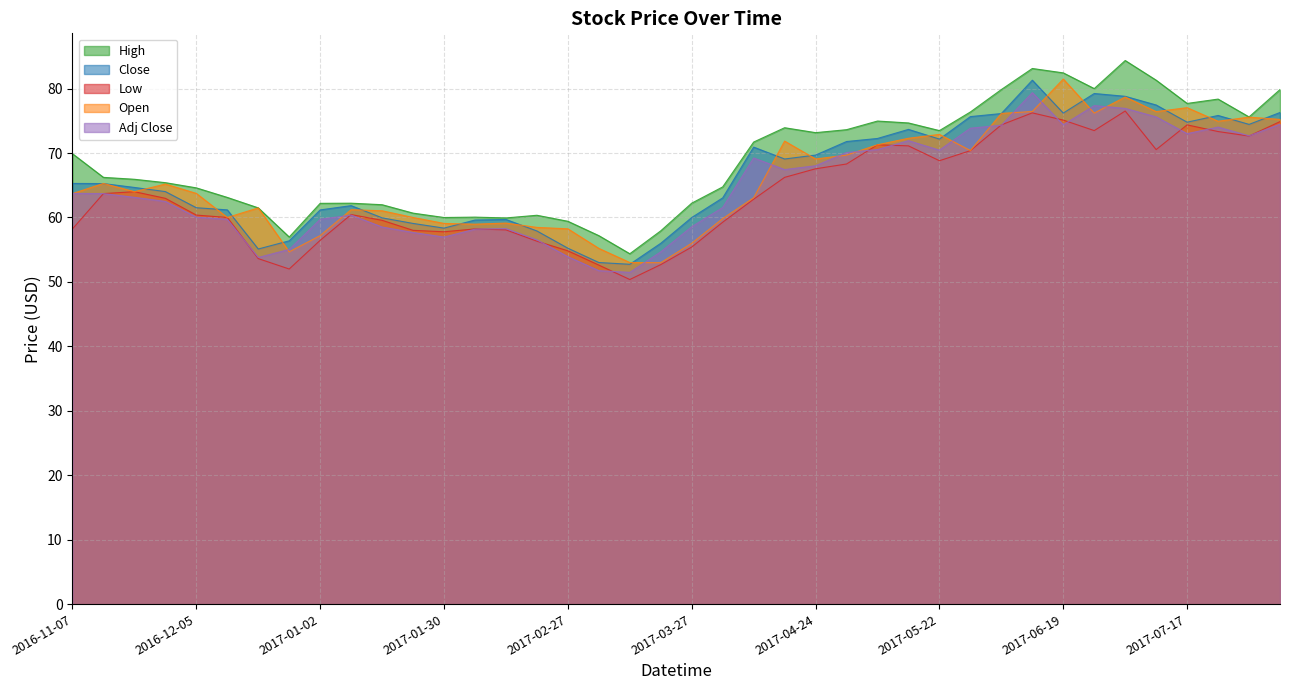

Reading right to left, what are all the values shown in this chart?

High: 2017-08-07=79.9	2017-07-31=75.6	2017-07-24=78.4	2017-07-17=77.7	2017-07-10=81.3	2017-07-03=84.4	2017-06-26=80.0	2017-06-19=82.4	2017-06-12=83.1	2017-06-05=79.9	2017-05-29=76.4	2017-05-22=73.5	2017-05-15=74.7	2017-05-08=75.0	2017-05-01=73.6	2017-04-24=73.2	2017-04-17=73.9	2017-04-10=71.7	2017-04-03=64.7	2017-03-27=62.2	2017-03-20=57.9	2017-03-13=54.4	2017-03-06=57.2	2017-02-27=59.4	2017-02-20=60.3	2017-02-13=59.9	2017-02-06=60.1	2017-01-30=60.0	2017-01-23=60.7	2017-01-16=62.0	2017-01-09=62.2	2017-01-02=62.2	2016-12-26=57.0	2016-12-19=61.5	2016-12-12=63.1	2016-12-05=64.6	2016-11-28=65.4	2016-11-21=65.9	2016-11-14=66.2	2016-11-07=69.9
Close: 2017-08-07=76.3	2017-07-31=74.4	2017-07-24=75.8	2017-07-17=74.8	2017-07-10=77.5	2017-07-03=78.8	2017-06-26=79.2	2017-06-19=76.2	2017-06-12=81.3	2017-06-05=76.1	2017-05-29=75.7	2017-05-22=72.2	2017-05-15=73.7	2017-05-08=72.3	2017-05-01=71.8	2017-04-24=69.7	2017-04-17=69.1	2017-04-10=70.9	2017-04-03=63.0	2017-03-27=60.0	2017-03-20=56.0	2017-03-13=52.7	2017-03-06=53.0	2017-02-27=55.2	2017-02-20=57.9	2017-02-13=59.7	2017-02-06=59.6	2017-01-30=58.3	2017-01-23=59.1	2017-01-16=59.9	2017-01-09=61.8	2017-01-02=61.2	2016-12-26=56.4	2016-12-19=55.1	2016-12-12=61.2	2016-12-05=61.5	2016-11-28=64.0	2016-11-21=64.7	2016-11-14=65.3	2016-11-07=65.3
Low: 2017-08-07=74.9	2017-07-31=72.6	2017-07-24=73.3	2017-07-17=74.4	2017-07-10=70.5	2017-07-03=76.5	2017-06-26=73.5	2017-06-19=75.1	2017-06-12=76.2	2017-06-05=74.4	2017-05-29=70.4	2017-05-22=68.8	2017-05-15=71.1	2017-05-08=71.3	2017-05-01=68.3	2017-04-24=67.6	2017-04-17=66.2	2017-04-10=62.8	2017-04-03=59.3	2017-03-27=55.4	2017-03-20=52.7	2017-03-13=50.4	2017-03-06=52.6	2017-02-27=54.8	2017-02-20=56.3	2017-02-13=58.1	2017-02-06=58.2	2017-01-30=57.8	2017-01-23=58.0	2017-01-16=59.6	2017-01-09=60.5	2017-01-02=56.5	2016-12-26=52.0	2016-12-19=53.6	2016-12-12=60.0	2016-12-05=60.4	2016-11-28=63.0	2016-11-21=64.0	2016-11-14=63.7	2016-11-07=58.2
Open: 2017-08-07=75.2	2017-07-31=75.6	2017-07-24=74.9	2017-07-17=77.0	2017-07-10=76.4	2017-07-03=78.7	2017-06-26=76.2	2017-06-19=81.5	2017-06-12=76.4	2017-06-05=76.1	2017-05-29=70.4	2017-05-22=72.9	2017-05-15=72.3	2017-05-08=71.3	2017-05-01=69.7	2017-04-24=69.1	2017-04-17=71.9	2017-04-10=63.1	2017-04-03=59.8	2017-03-27=56.0	2017-03-20=53.0	2017-03-13=53.0	2017-03-06=55.2	2017-02-27=58.2	2017-02-20=58.5	2017-02-13=59.1	2017-02-06=59.0	2017-01-30=59.1	2017-01-23=60.0	2017-01-16=61.0	2017-01-09=61.2	2017-01-02=57.2	2016-12-26=54.7	2016-12-19=61.5	2016-12-12=60.0	2016-12-05=63.7	2016-11-28=65.2	2016-11-21=64.0	2016-11-14=65.3	2016-11-07=63.7
Adj Close: 2017-08-07=74.5	2017-07-31=72.7	2017-07-24=74.0	2017-07-17=73.0	2017-07-10=75.6	2017-07-03=76.9	2017-06-26=77.4	2017-06-19=74.4	2017-06-12=79.4	2017-06-05=74.3	2017-05-29=73.9	2017-05-22=70.4	2017-05-15=71.9	2017-05-08=70.5	2017-05-01=70.1	2017-04-24=68.0	2017-04-17=67.4	2017-04-10=69.2	2017-04-03=61.5	2017-03-27=58.6	2017-03-20=54.7	2017-03-13=51.5	2017-03-06=51.7	2017-02-27=53.9	2017-02-20=56.5	2017-02-13=58.3	2017-02-06=58.2	2017-01-30=57.0	2017-01-23=57.7	2017-01-16=58.5	2017-01-09=60.4	2017-01-02=59.7	2016-12-26=55.0	2016-12-19=53.8	2016-12-12=59.7	2016-12-05=60.0	2016-11-28=62.5	2016-11-21=63.1	2016-11-14=63.7	2016-11-07=63.7